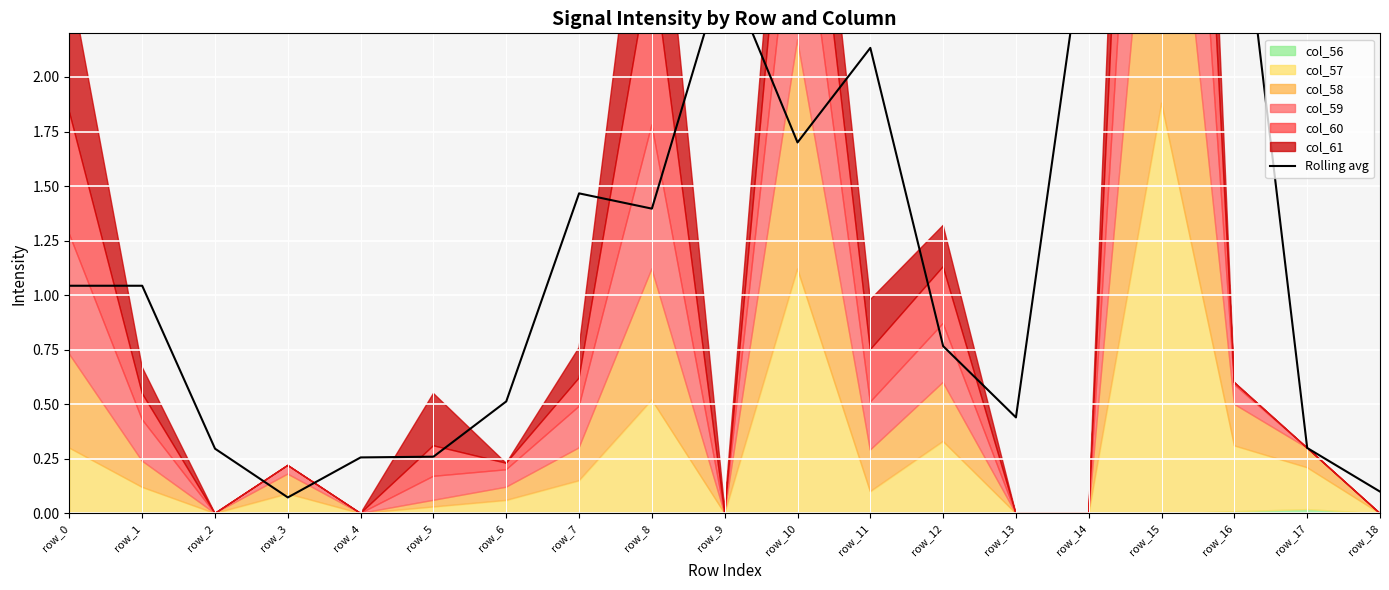

Where is the first local minimum?

row_3